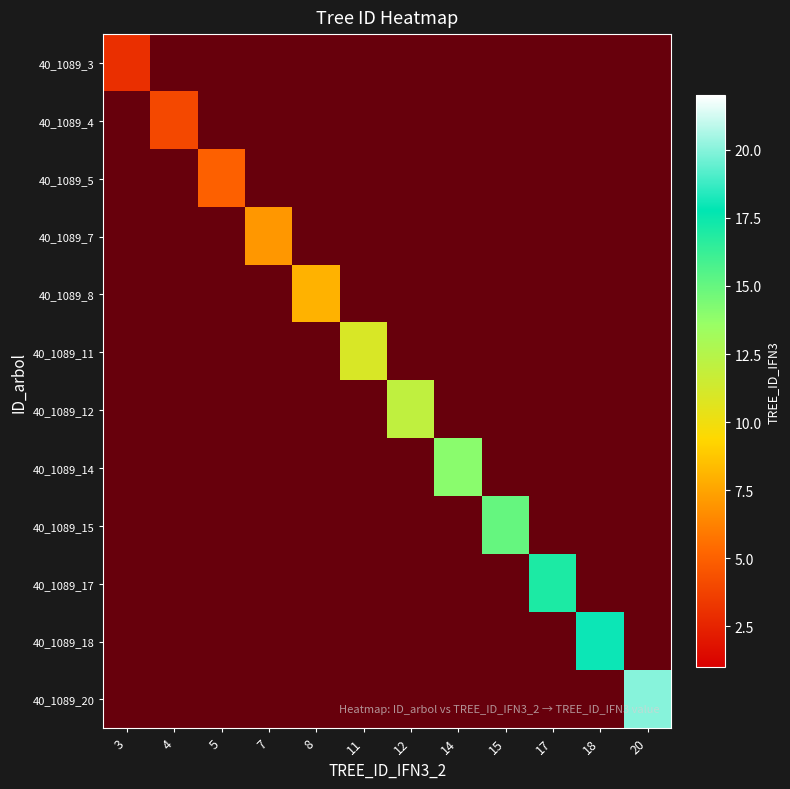

Is it true that 40_1089_8 equals 4 at 4?

False